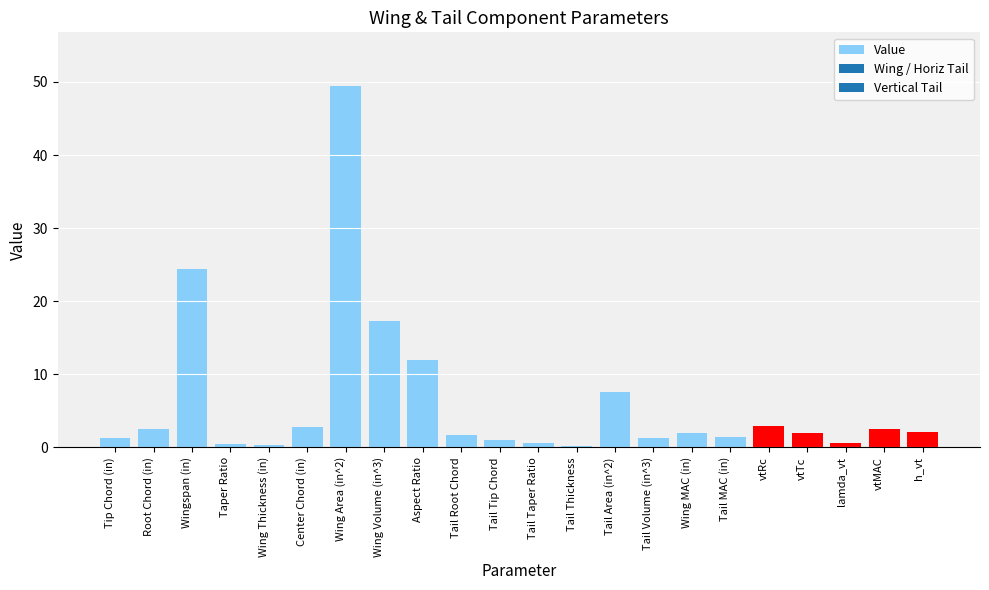

What value does the data have at Root Chord (in)?

2.6